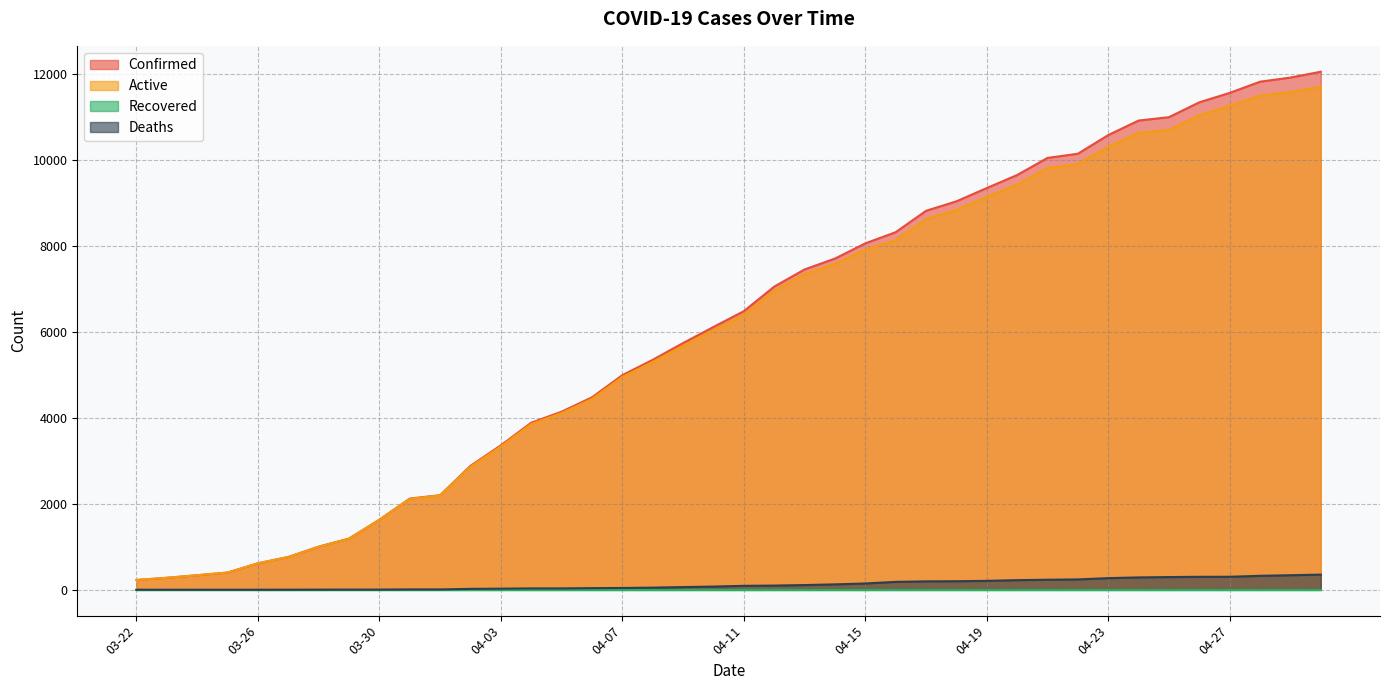

What is the difference between the maximum and second lowest values in the Confirmed series?

11785